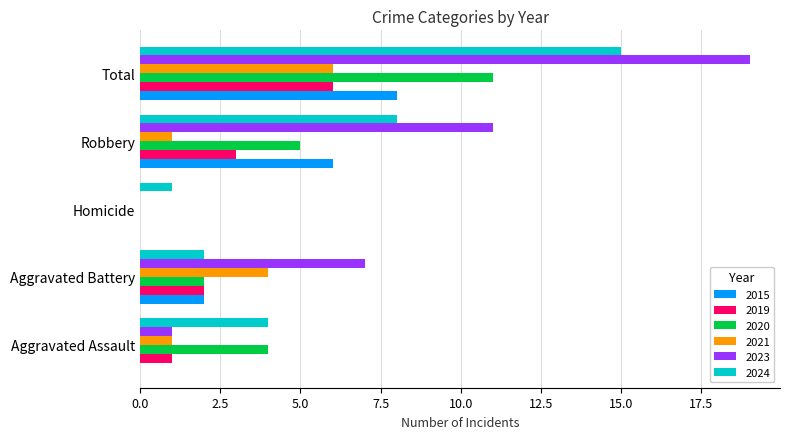

What is the sum of the 2015 values at Robbery and Homicide?

6